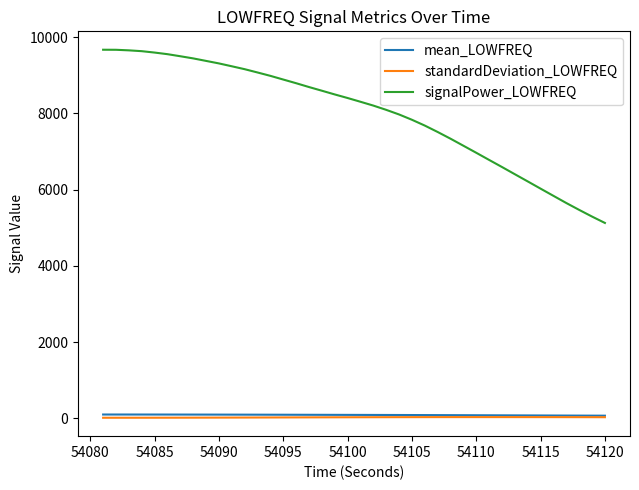

What is the maximum value for signalPower_LOWFREQ?

9672.6